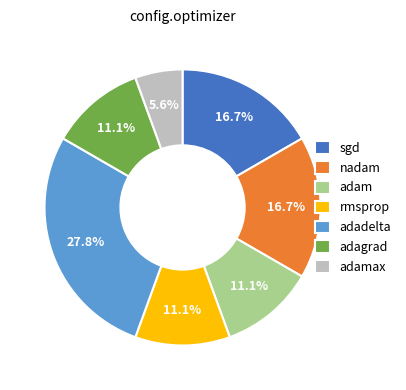

What is the ratio of the value at adamax to the value at rmsprop?

0.5